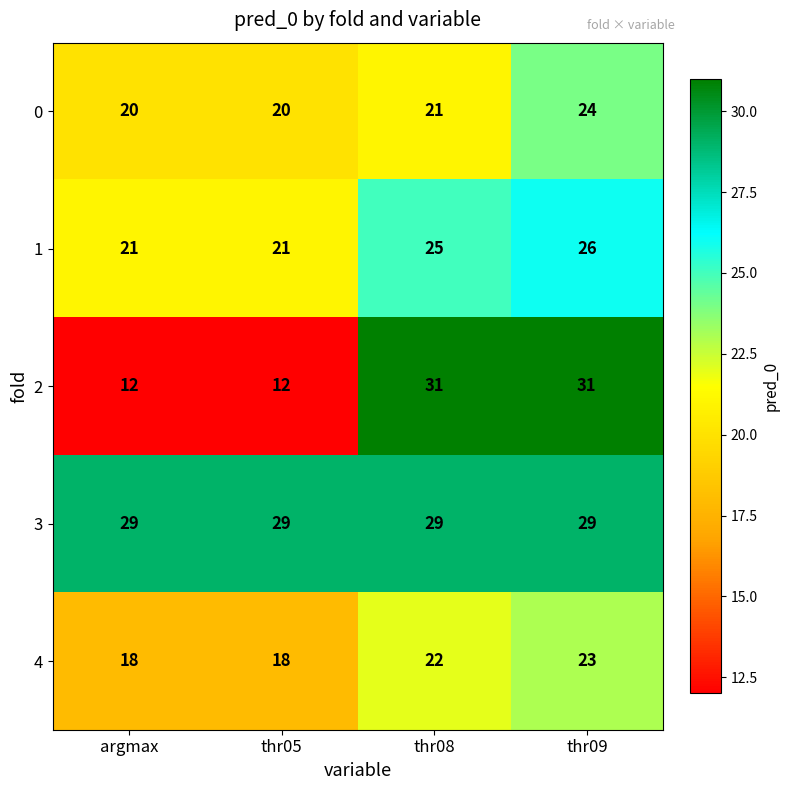

At which category is the sum across all series the highest?

thr09